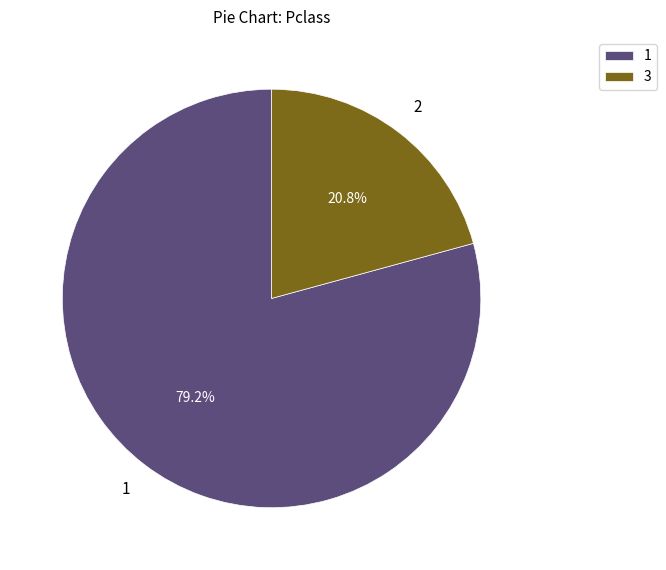

What is the ratio of the value at 1 to the value at 3?

3.8